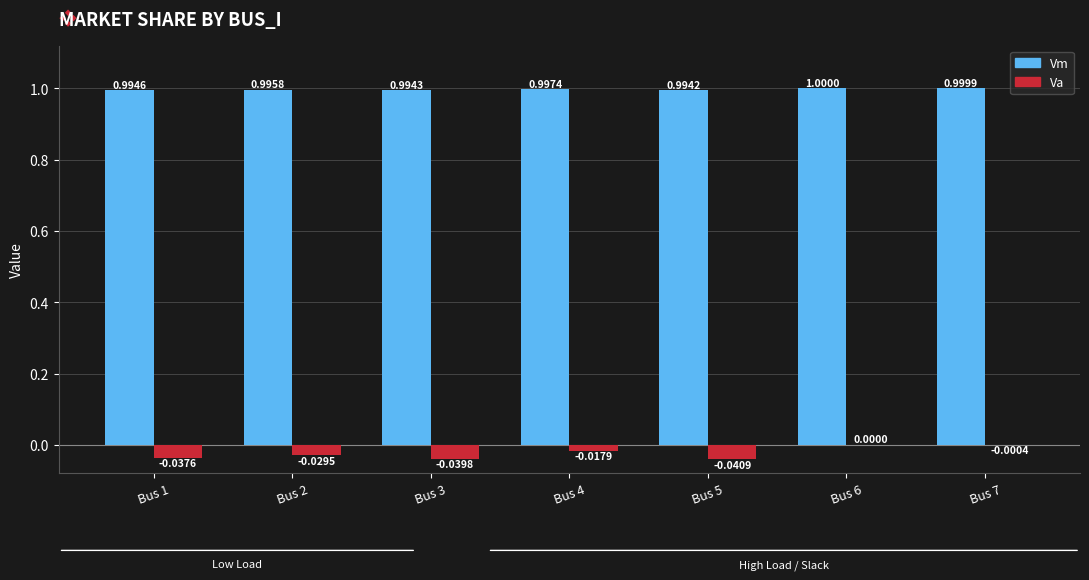

At which category is the sum across all series the highest?

Bus 6